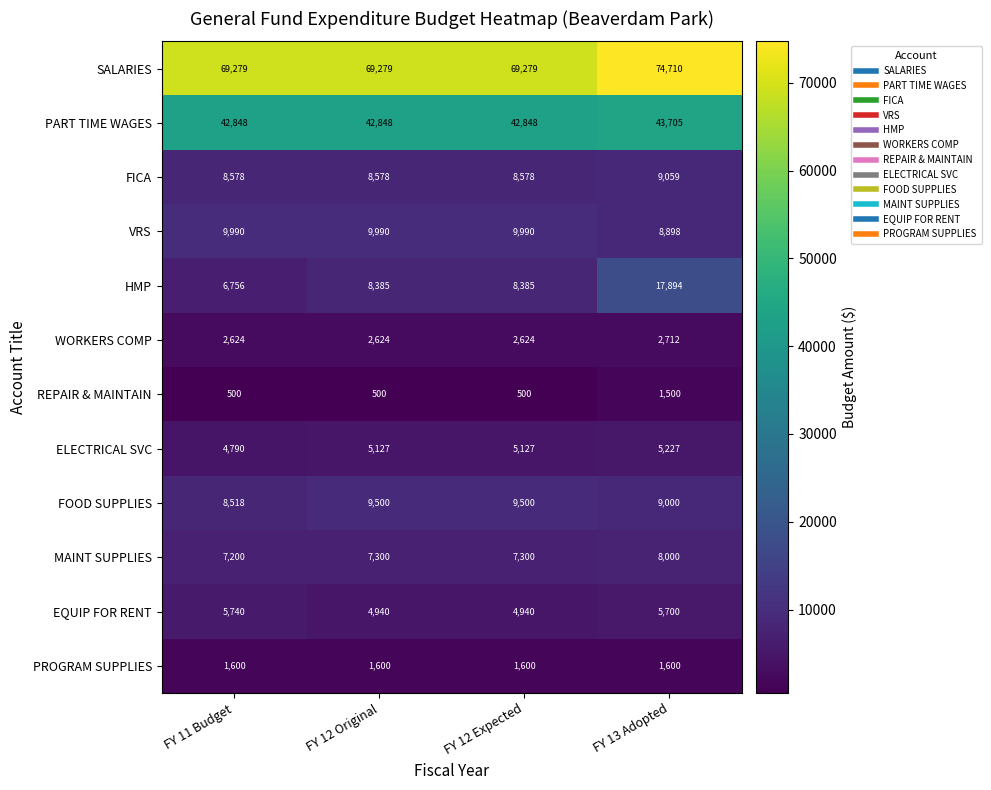

What is the average value of the WORKERS COMP series?

2646